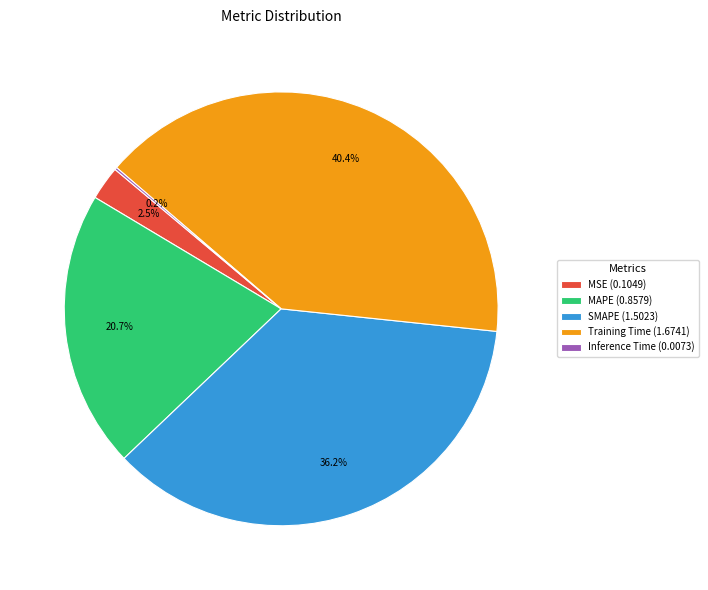

What percentage is NOT represented by MSE (0.1049)?

97.5%